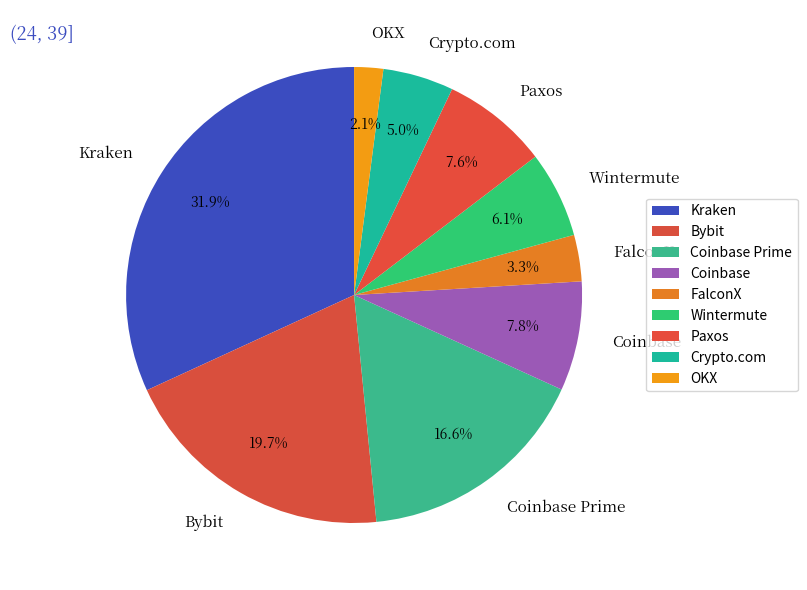

To the nearest percent, what is the difference between the largest and smallest slice percentages?

30%